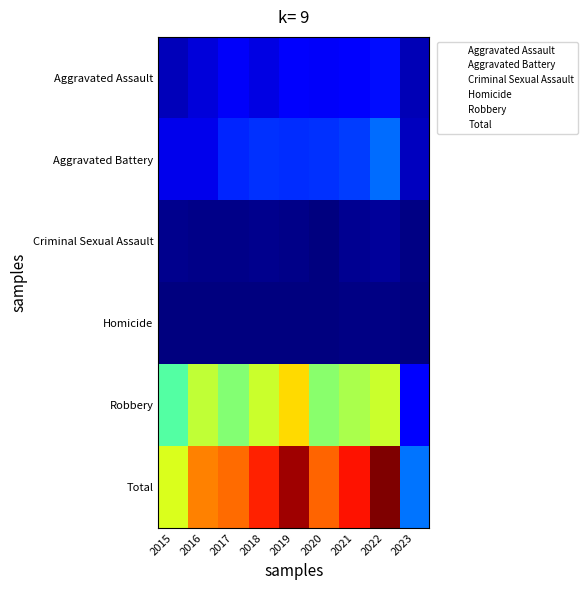

At how many categories does at least one series exceed 0?

9